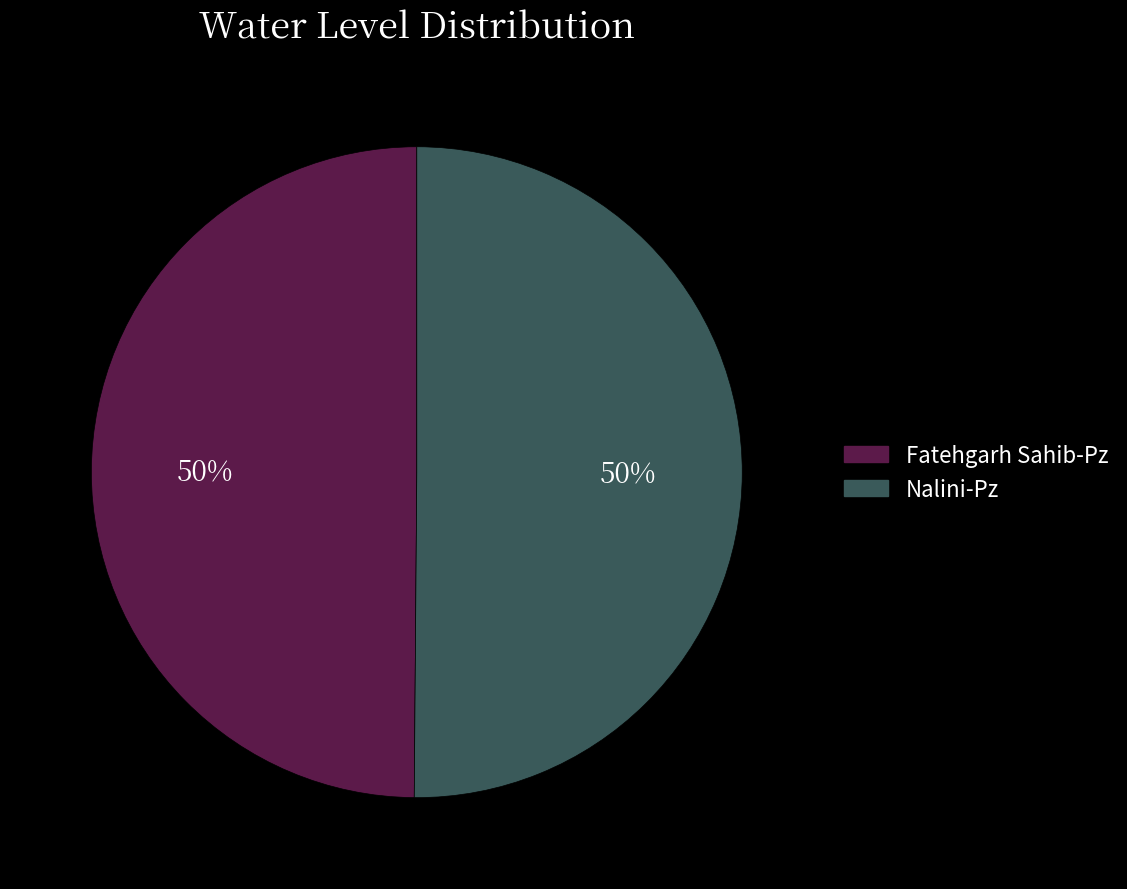

The Fatehgarh Sahib-Pz slice represents 50% of the pie. True or false?

True